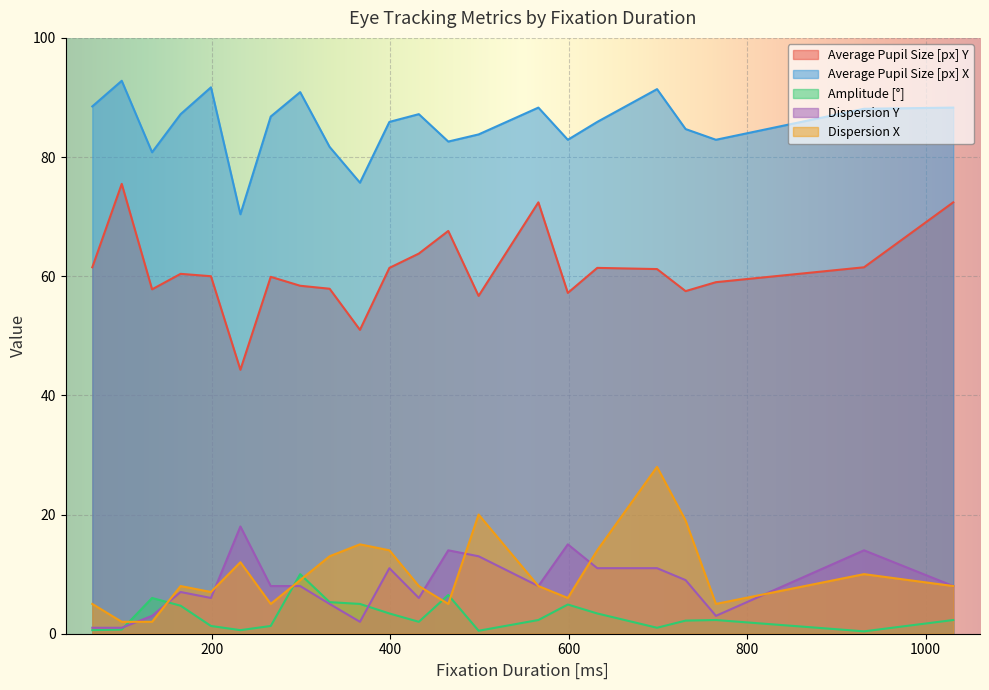

What is the difference between the maximum and second lowest values in the Dispersion Y series?

17.0